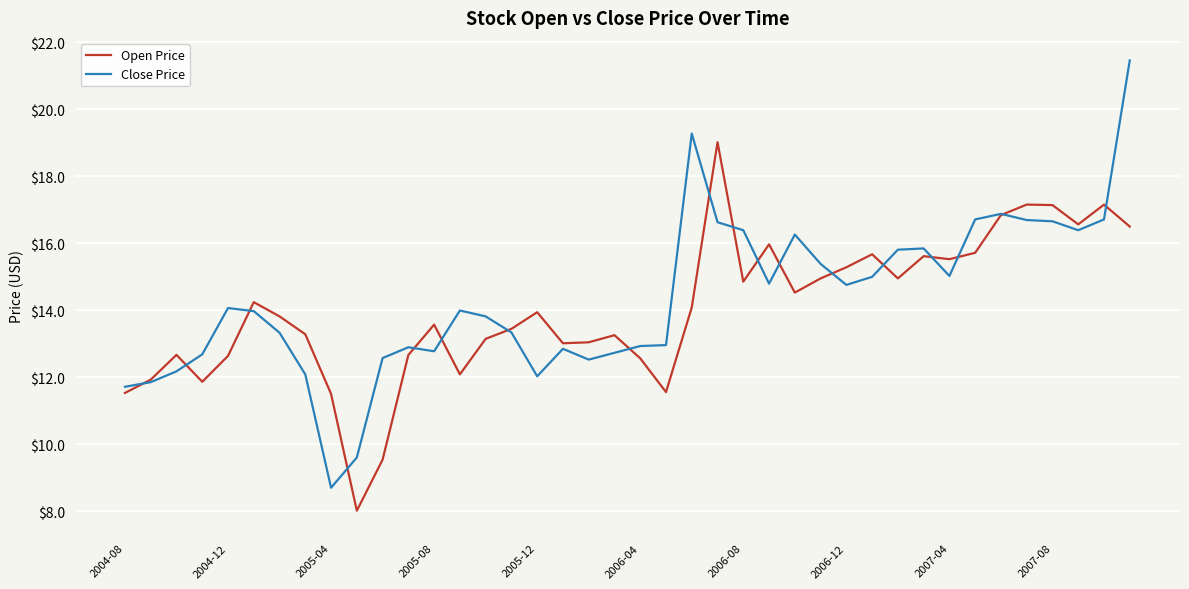

Count the number of data series in this chart.

2